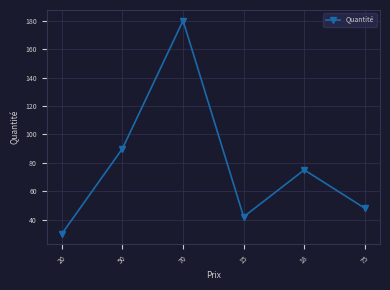

What is the label of the 5th point from the right?

50